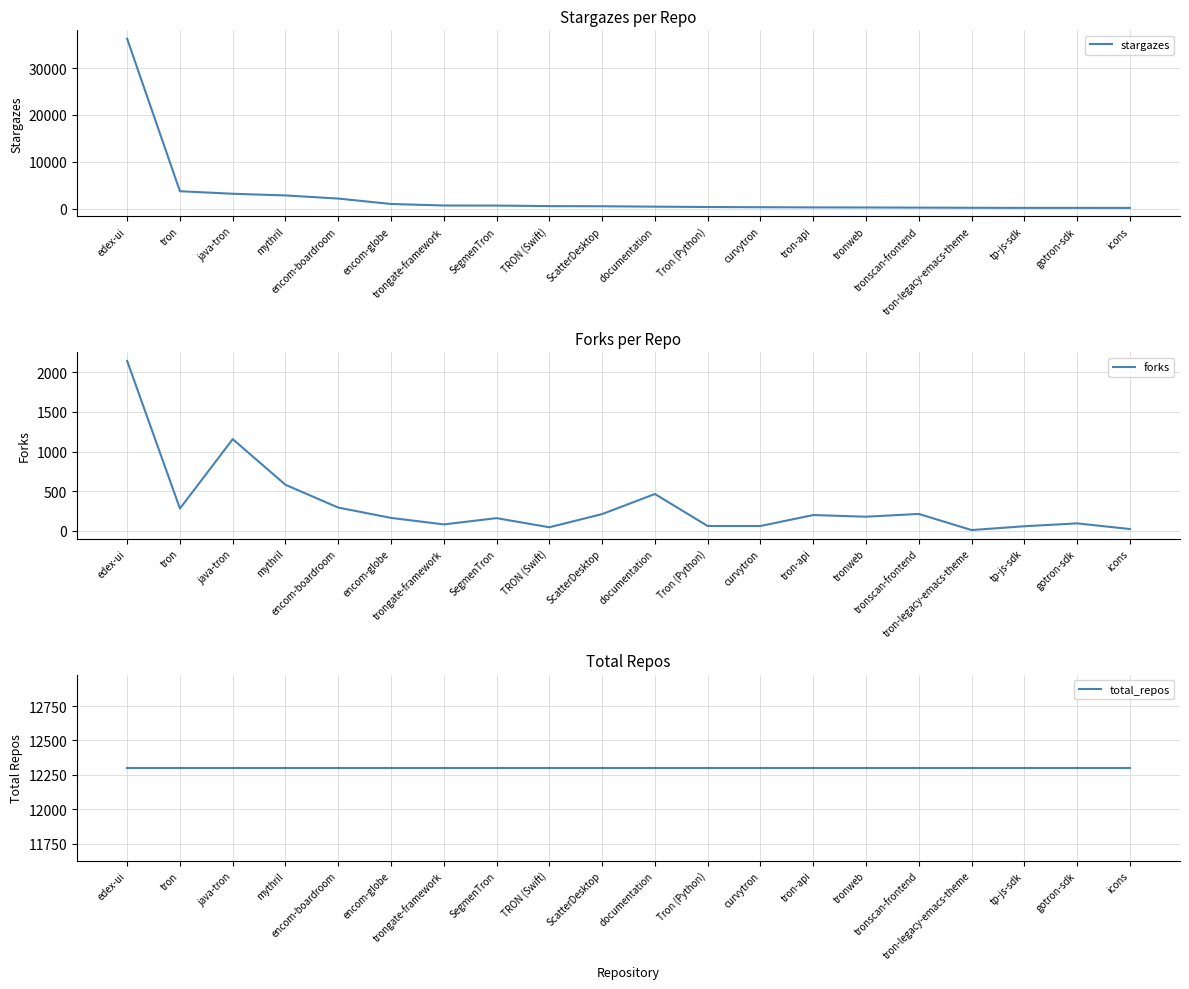

How many data points does each series have?

20